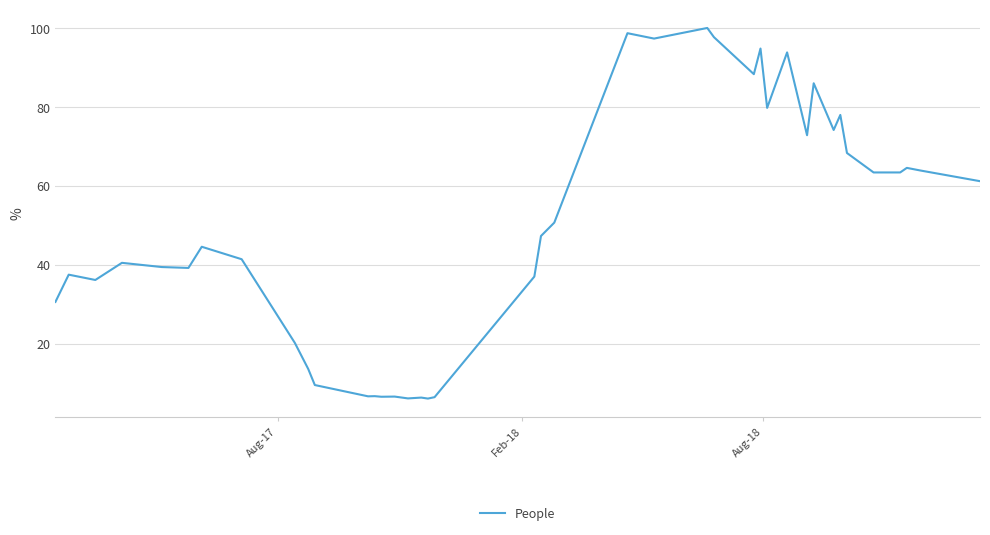

What is the maximum value shown in the chart?

100.0